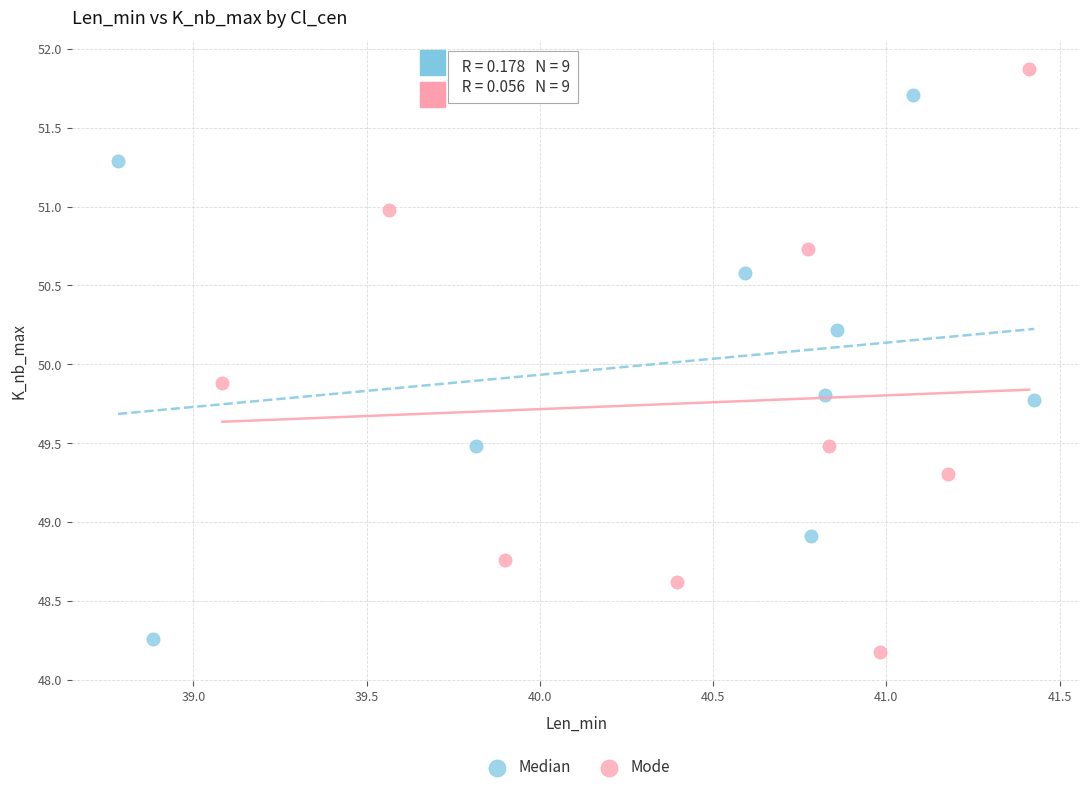

Which series has the widest spread of Y values?

Mode